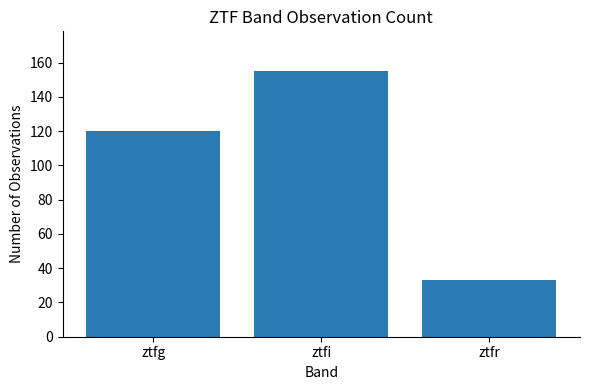

Is it true that the value at ztfr is 52?

False